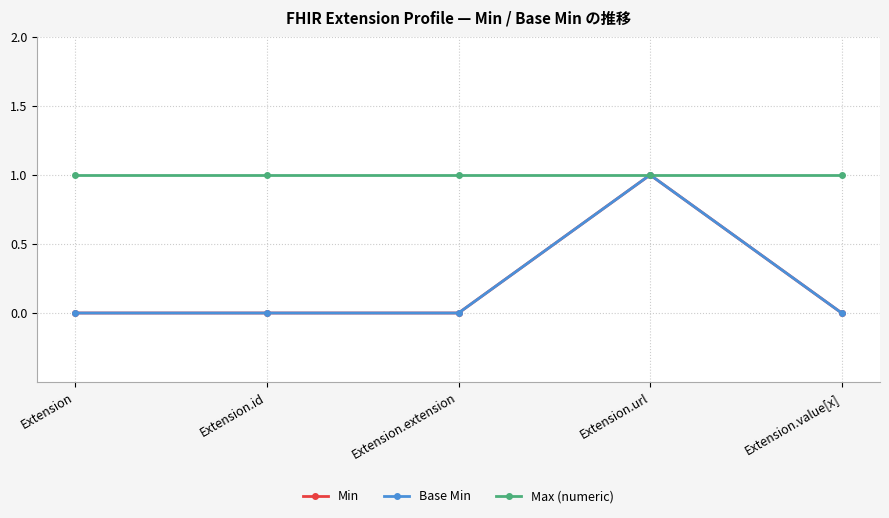

How many Base Min values are between 0 and 1?

5